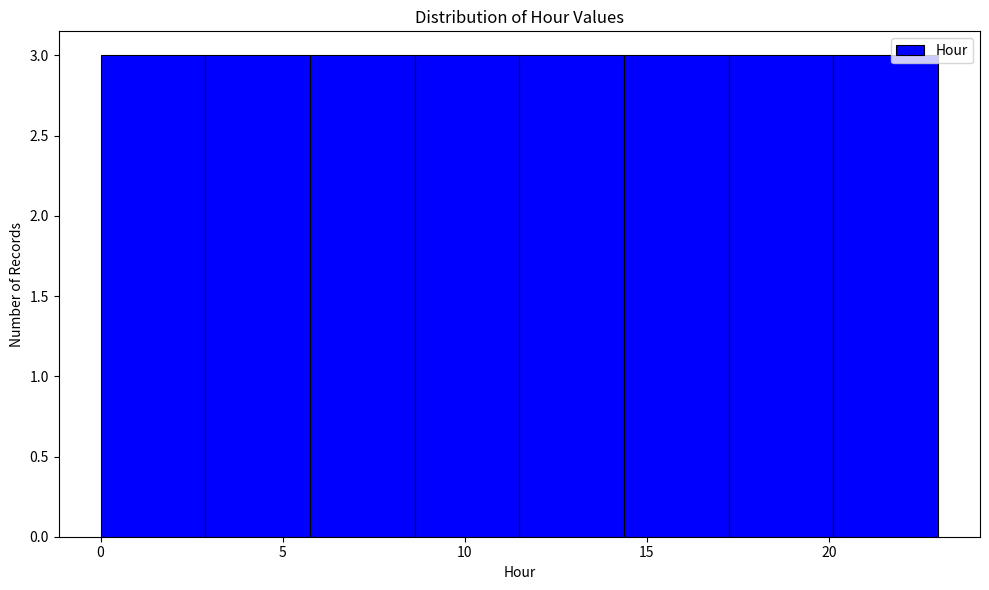

Reading left to right, list every bar in this chart as the range it spans on the x-axis followed by its height. Neither the bar edges nor the heights are printed on the chart, so give them approximately, as read against the axes.

0.0 to 3.0: 3
3.0 to 6.0: 3
6.0 to 8.5: 3
8.5 to 11.5: 3
11.5 to 14.5: 3
14.5 to 17.5: 3
17.5 to 20.0: 3
20.0 to 23.0: 3